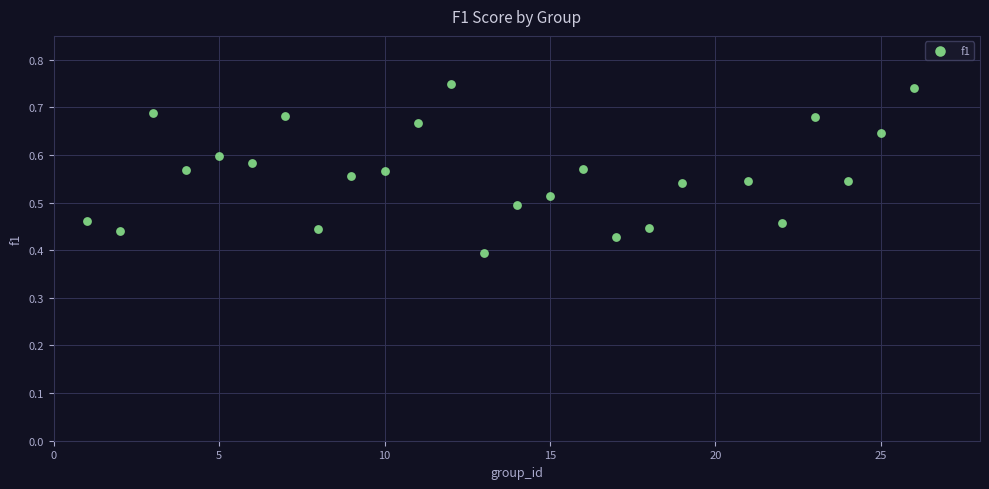

What is the range of X values (max minus min)?

25.0